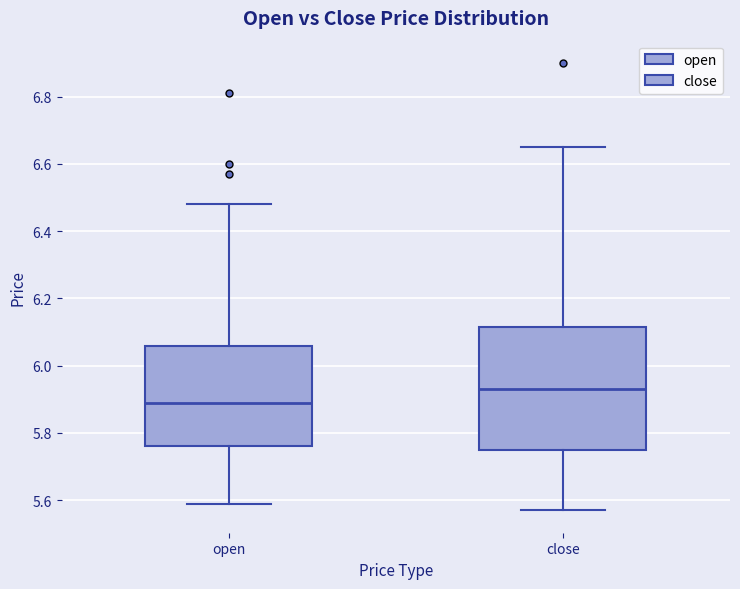

Reading left to right, transcribe this box plot: for each box, give where its median line is, the range the box spans, and where its two whiskers end, as read against the y-axis. The values are not printed on the chart, so give them approximately, as read against the axis.

open: median 5.90, box 5.76 to 6.06, whiskers 5.60 to 6.48
close: median 5.94, box 5.76 to 6.12, whiskers 5.58 to 6.66